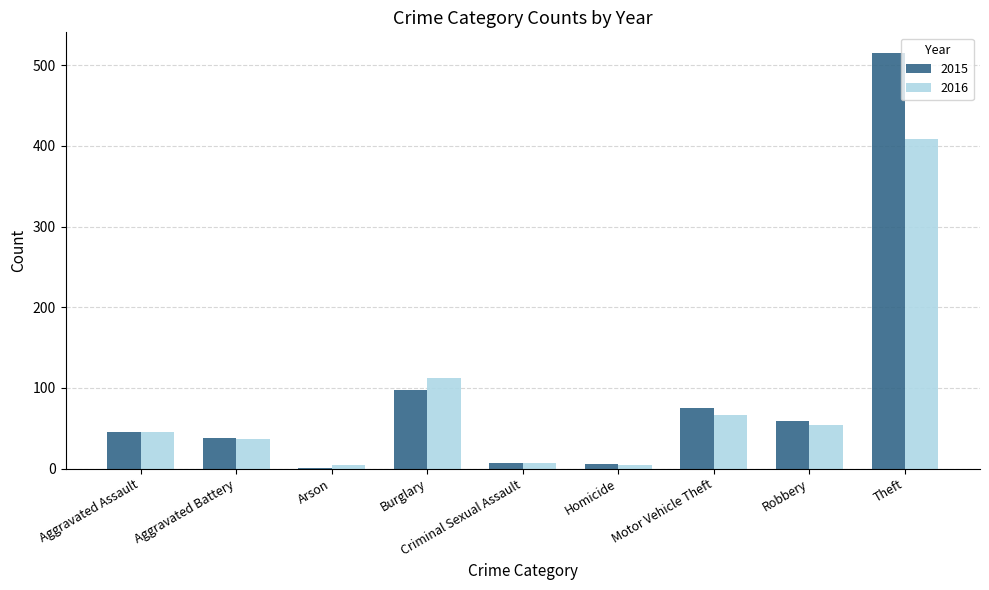

What is the sum of all 2015 values?

845